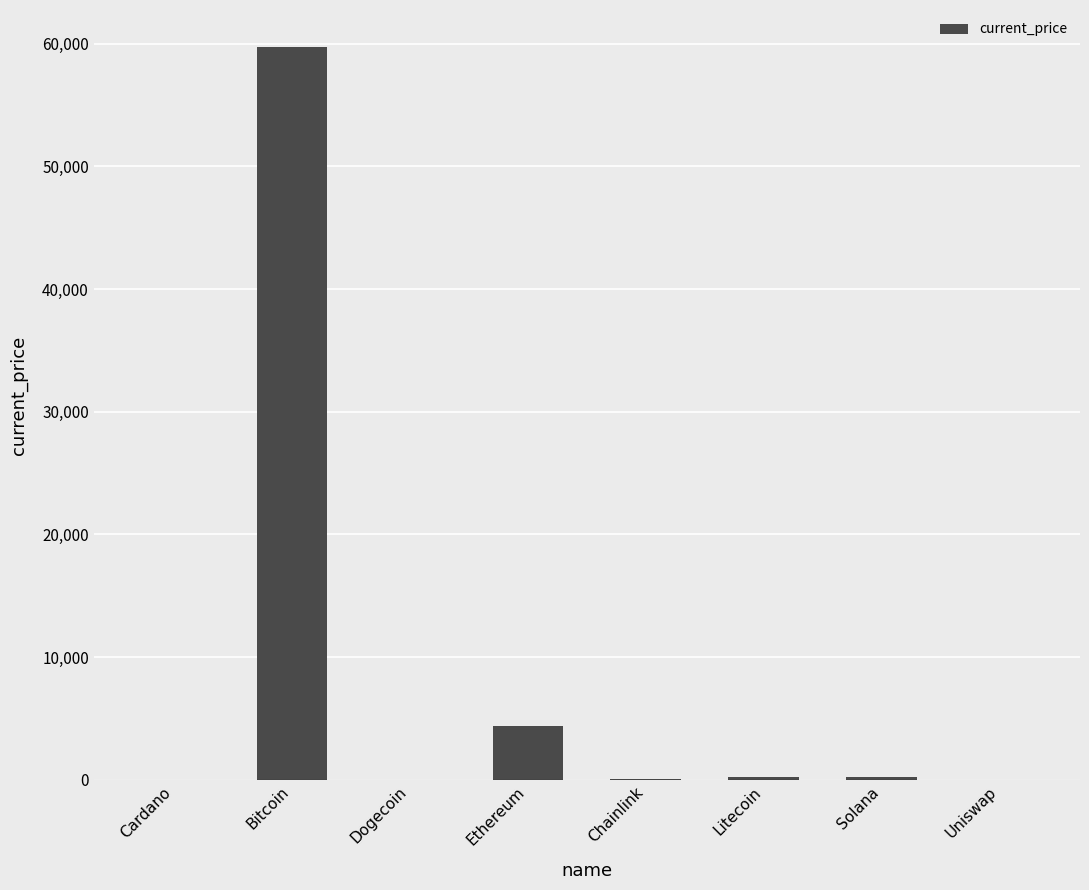

What is the sum of all values?

64640.2